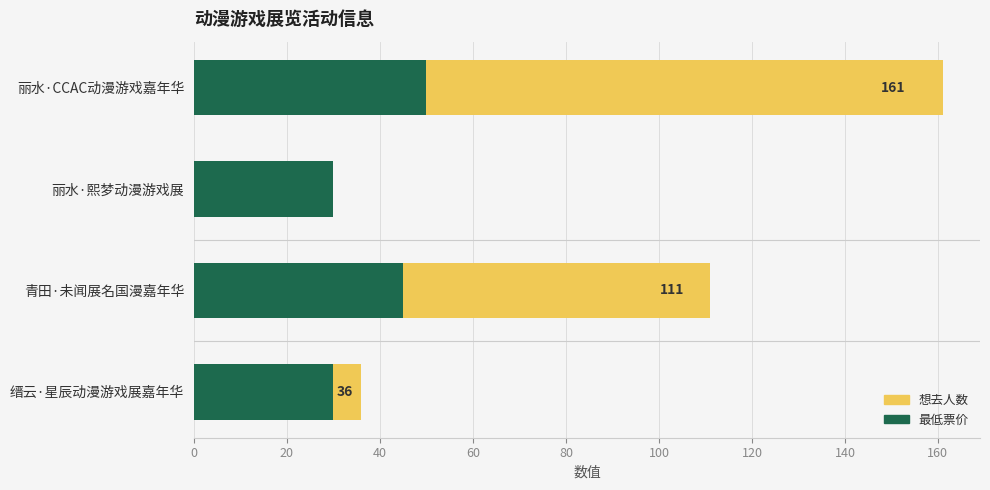

What is the value of the 想去人数 bar at the 3rd from the left?

111.0